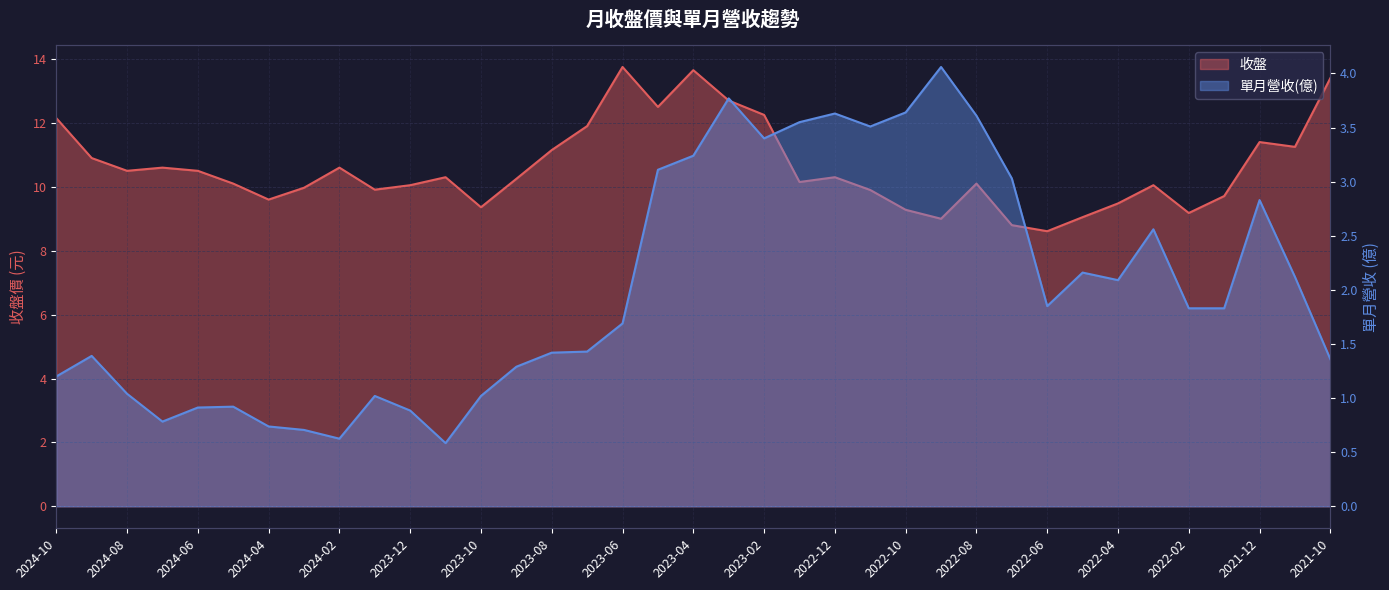

How many values in the 收盤 series exceed 10?

24